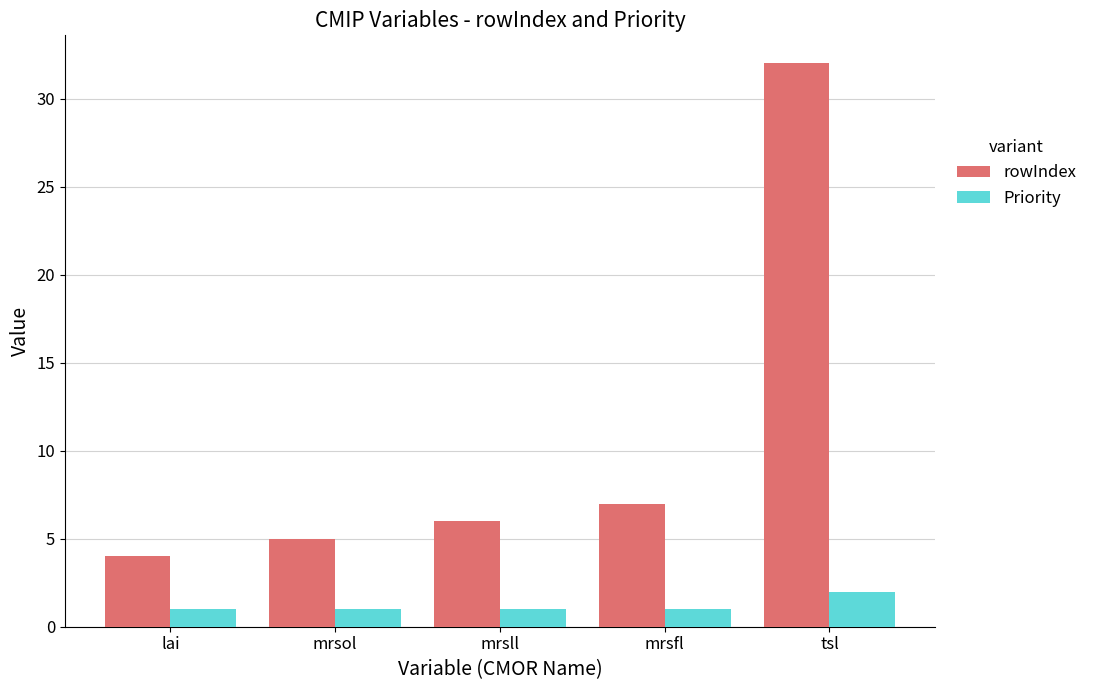

What is the smallest value displayed?

1